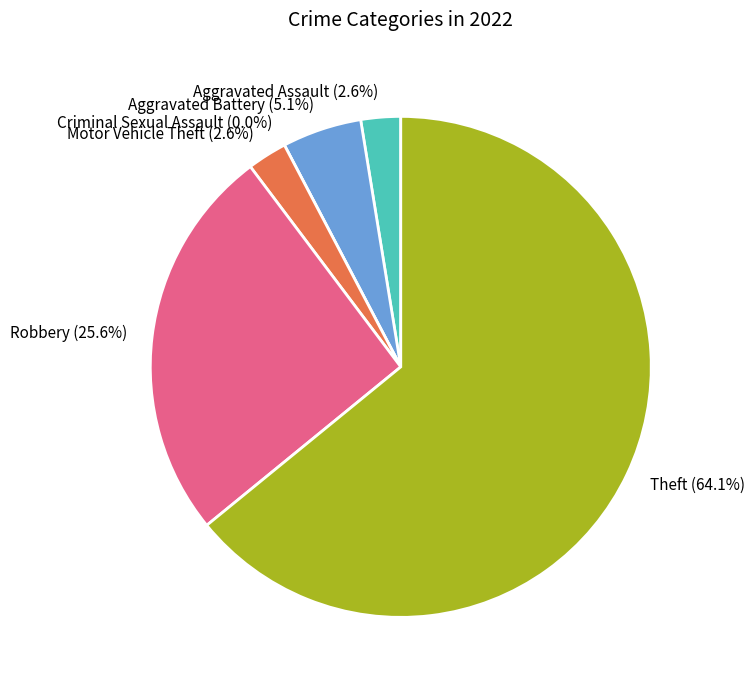

What is the total percentage of Robbery and Theft?

89.7%